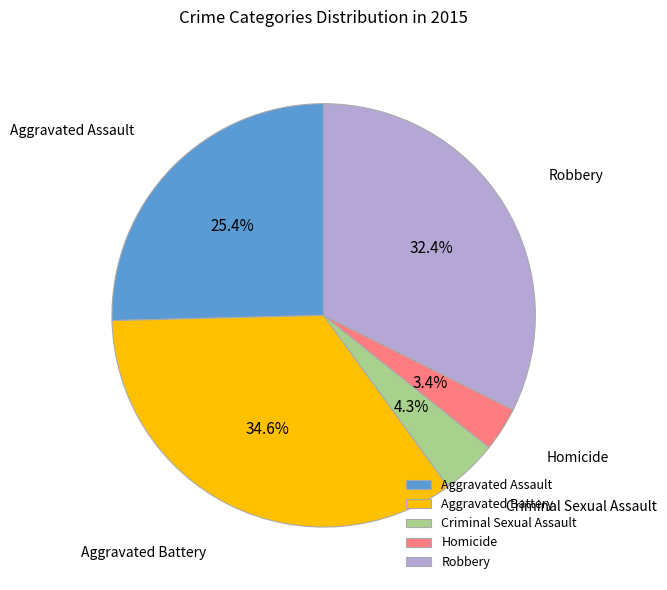

Rank the categories by value from lowest to highest.

Homicide, Criminal Sexual Assault, Aggravated Assault, Robbery, Aggravated Battery